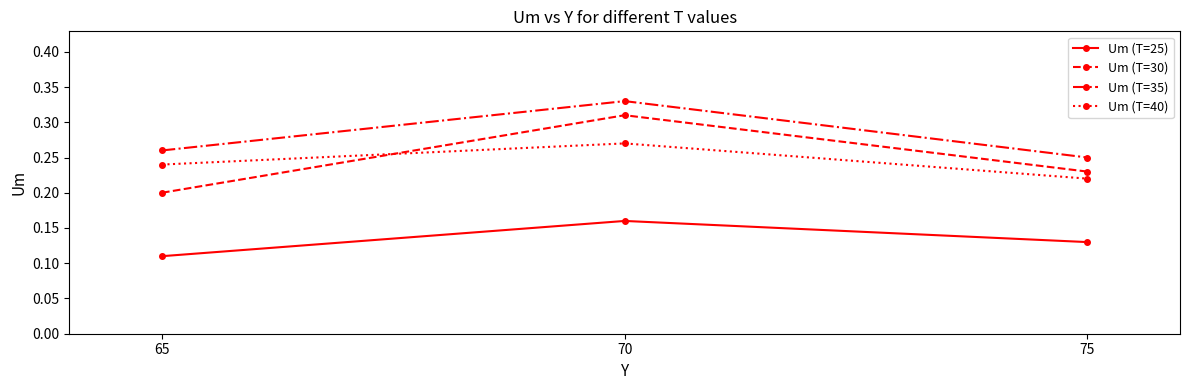

Which category has the highest value in the Um (T=30) series?

70